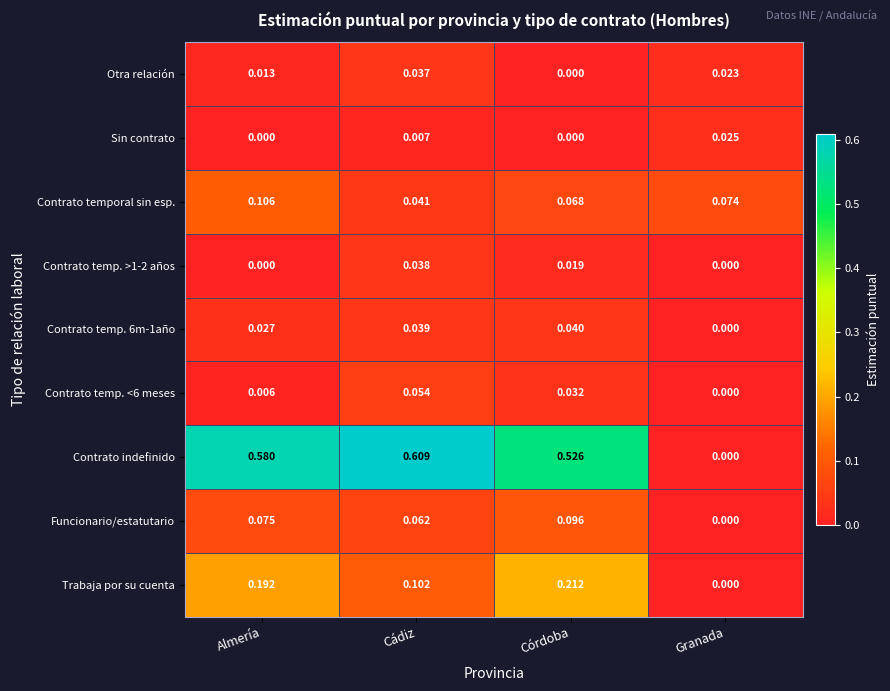

Which series has the largest range (max minus min)?

Contrato indefinido